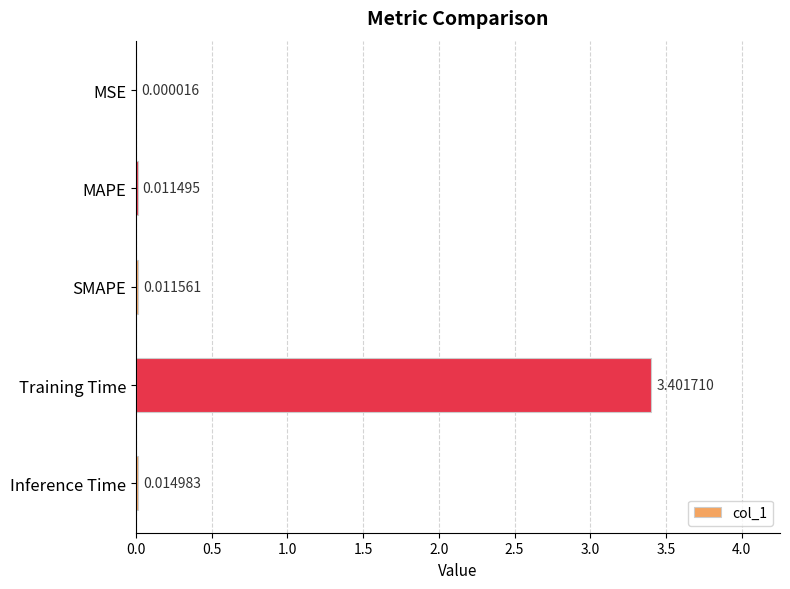

What is the average value?

0.7